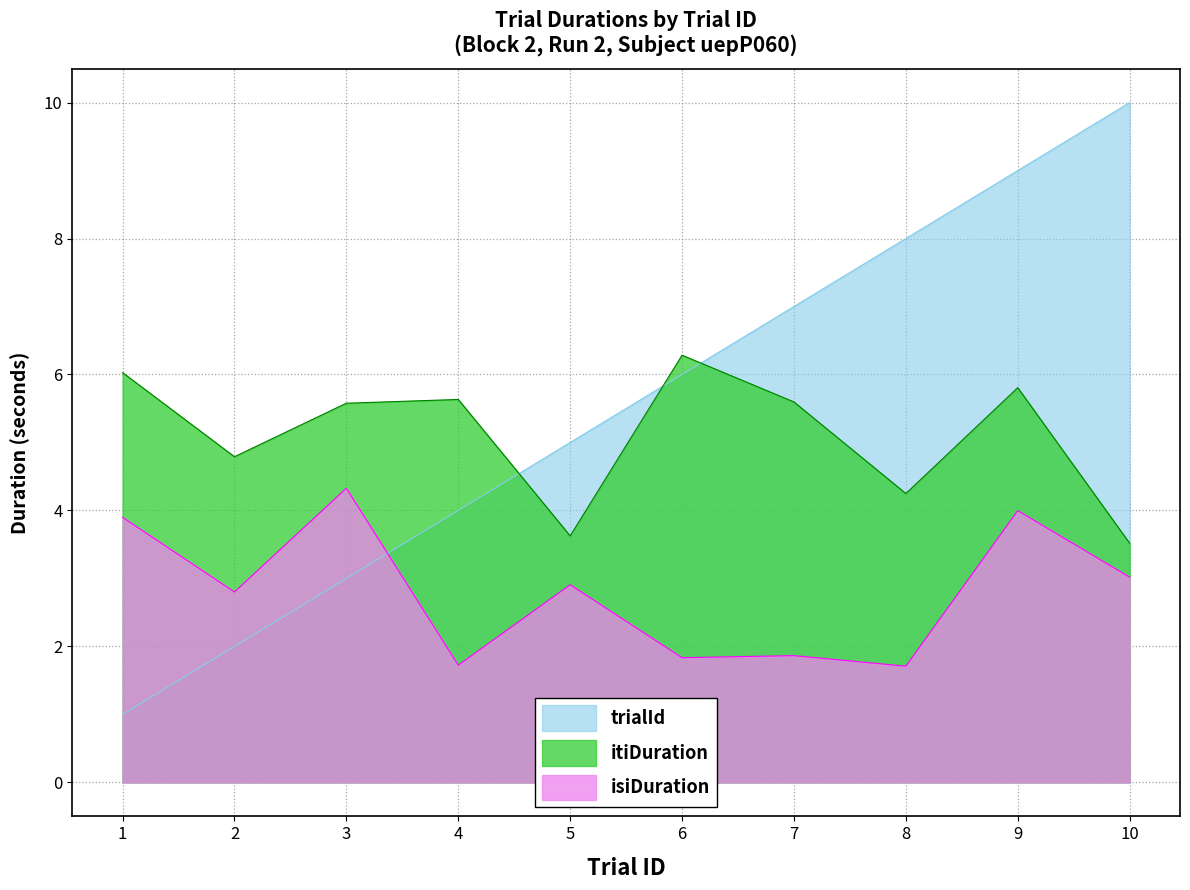

What are all the series names shown in the legend?

trialId, itiDuration, isiDuration